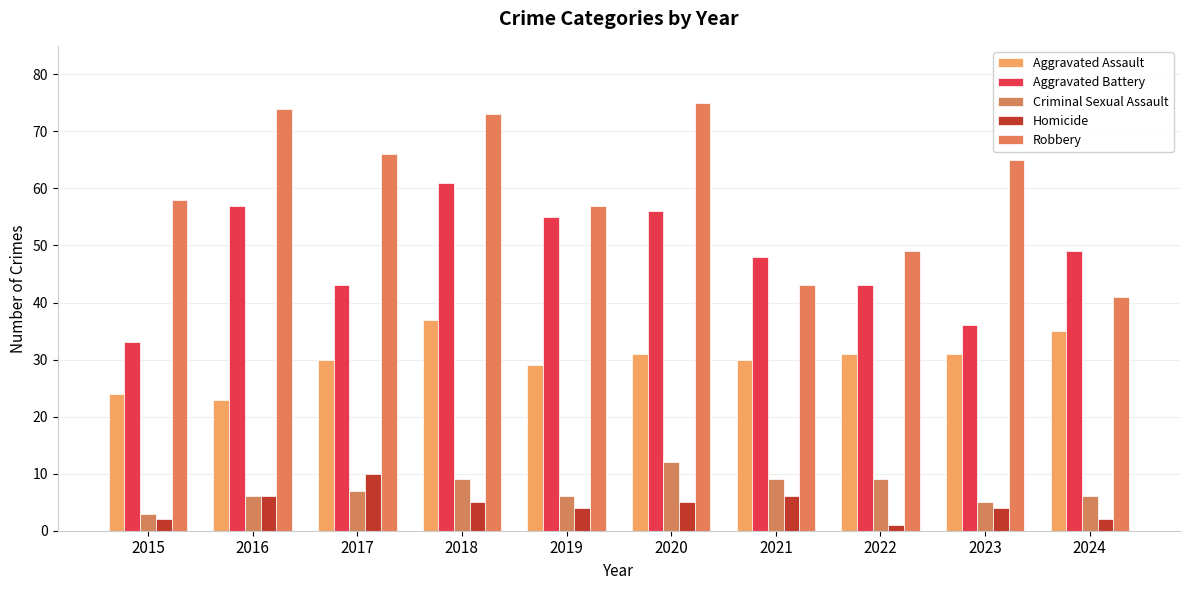

What is the total value across all series at 2017?

156